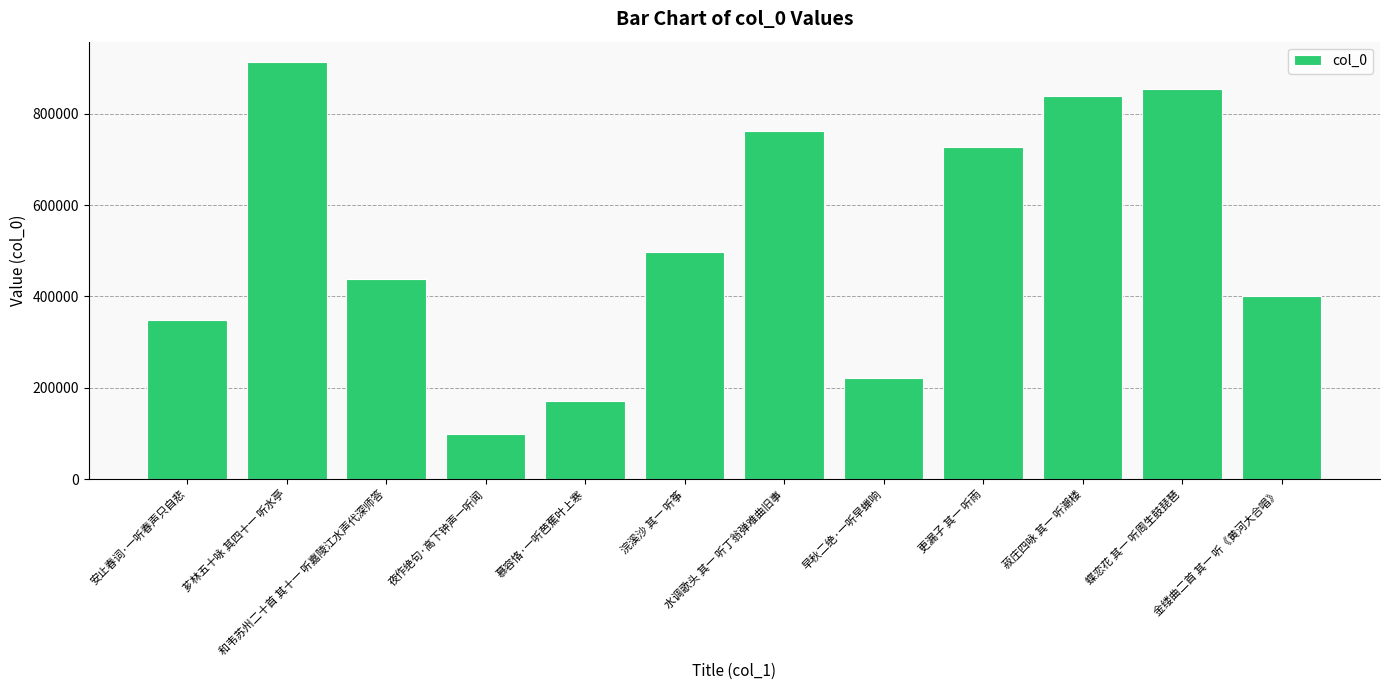

What is the smallest value displayed?

98577